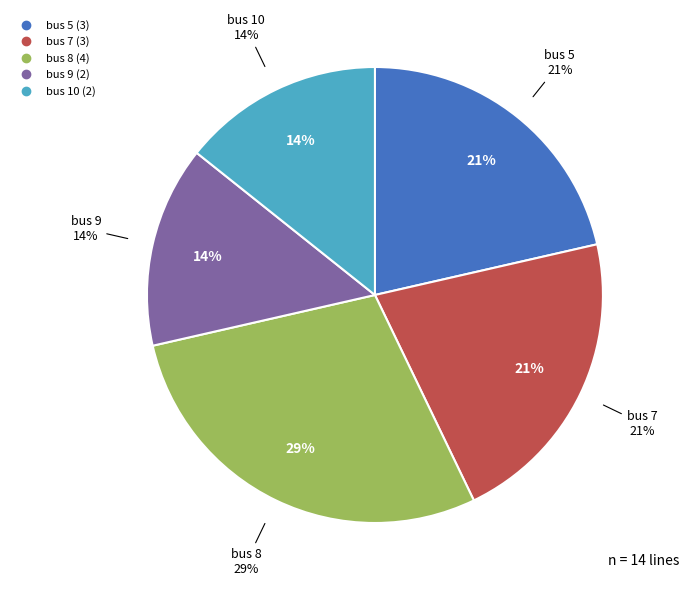

True or false: 7 accounts for 36% of the total.

False